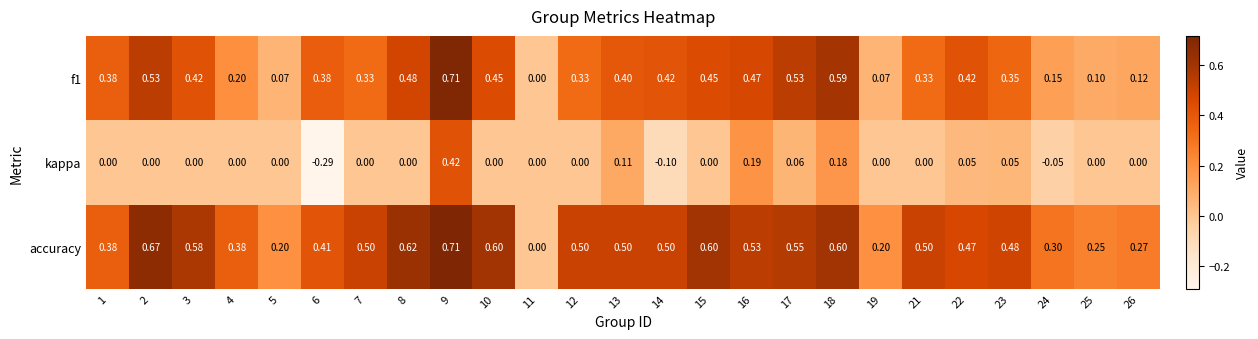

Which series has the largest total across all categories?

accuracy